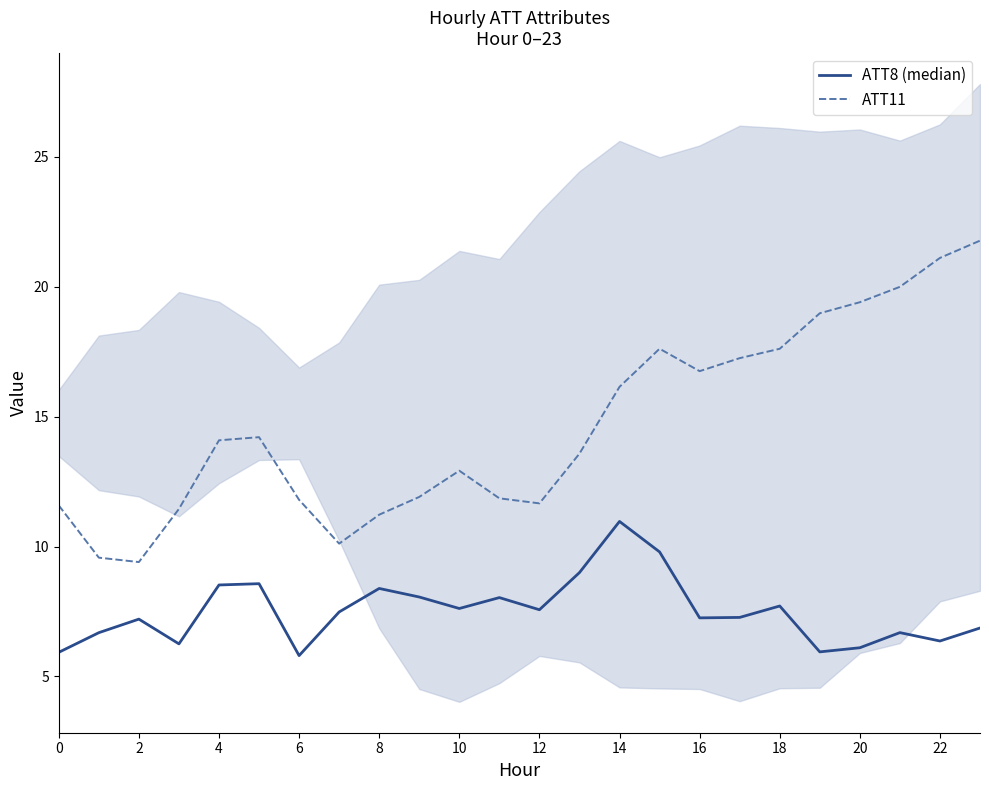

Is this an area chart (filled region under the line)?

No